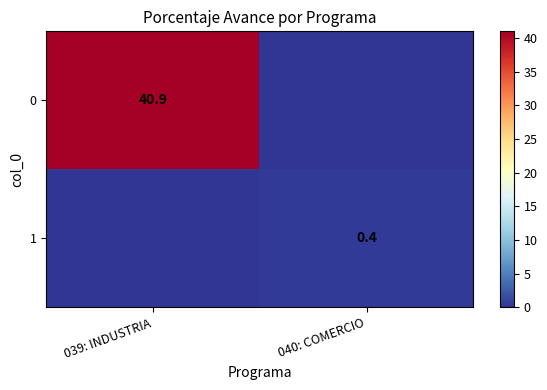

At which label does 1 reach its minimum?

039: INDUSTRIA